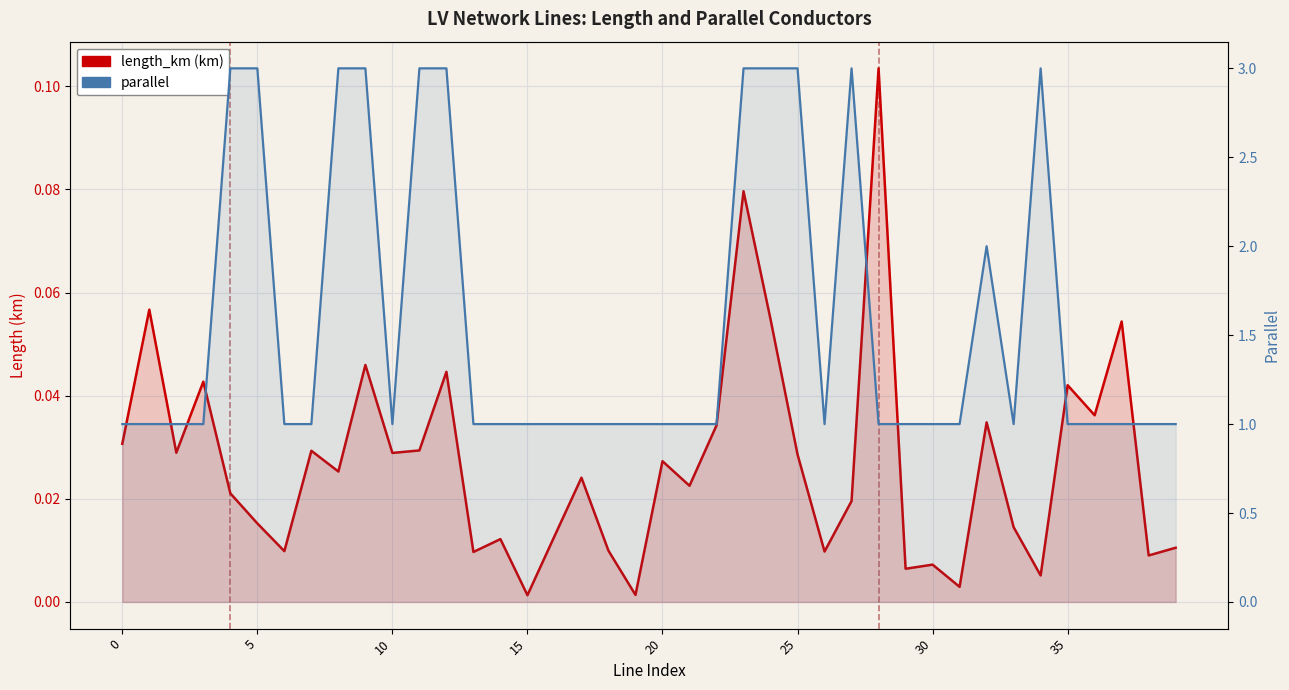

True or false: parallel has a value of 1.0 at 35.

True